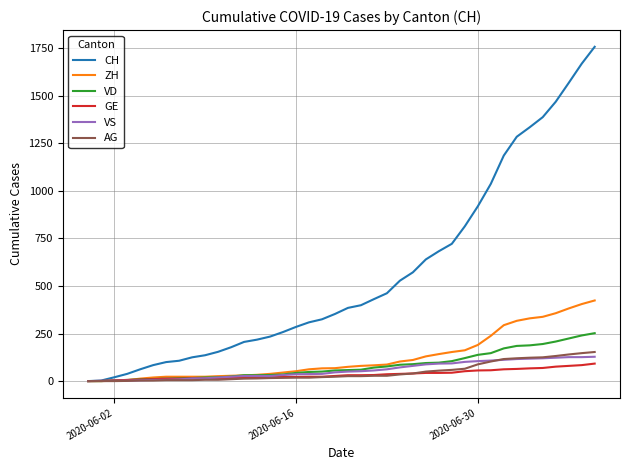

Which series has the largest range (max minus min)?

CH